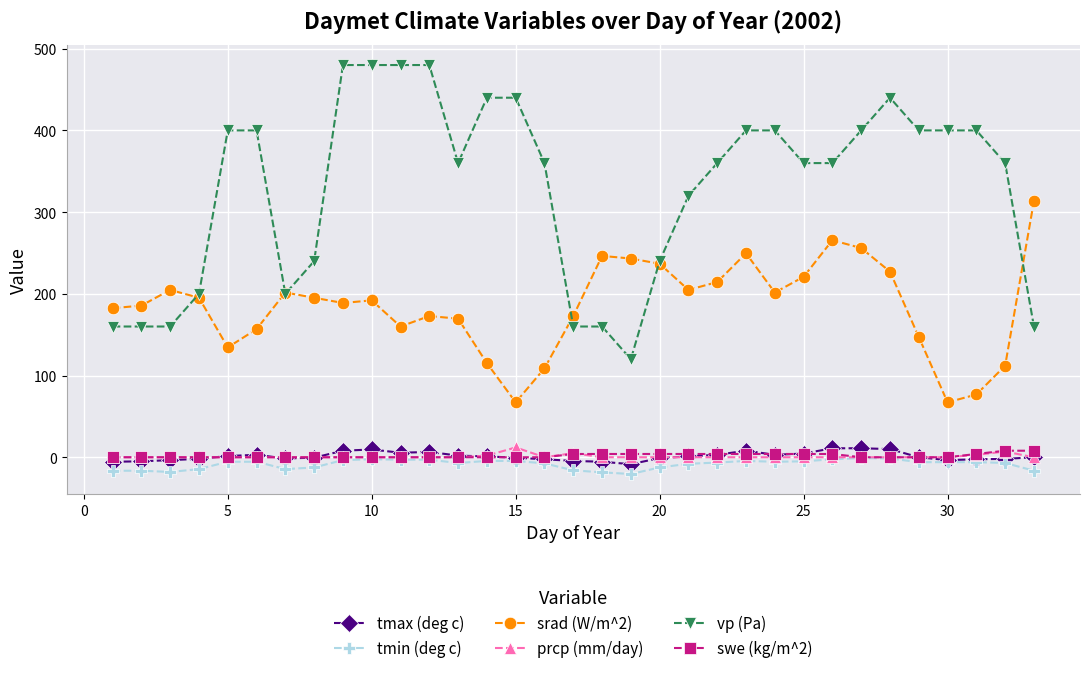

Which series has the largest range (max minus min)?

vp (Pa)